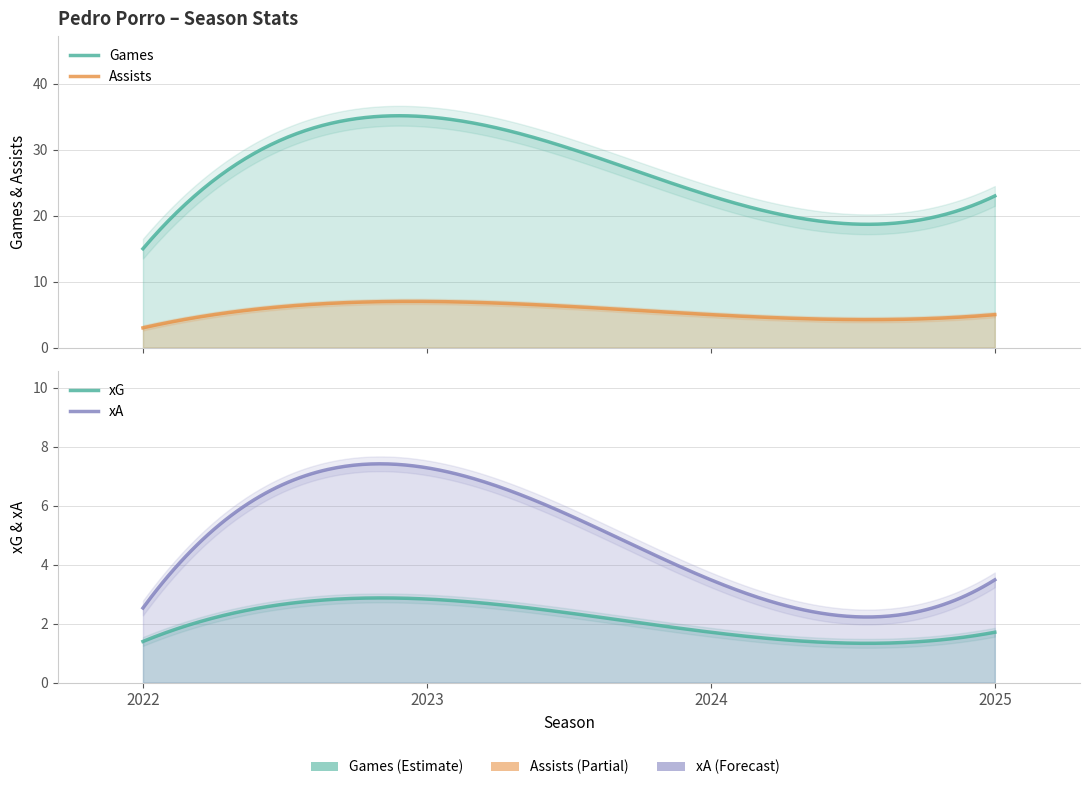

Is the value of assists at 2022 greater than the value of games at 2024?

No